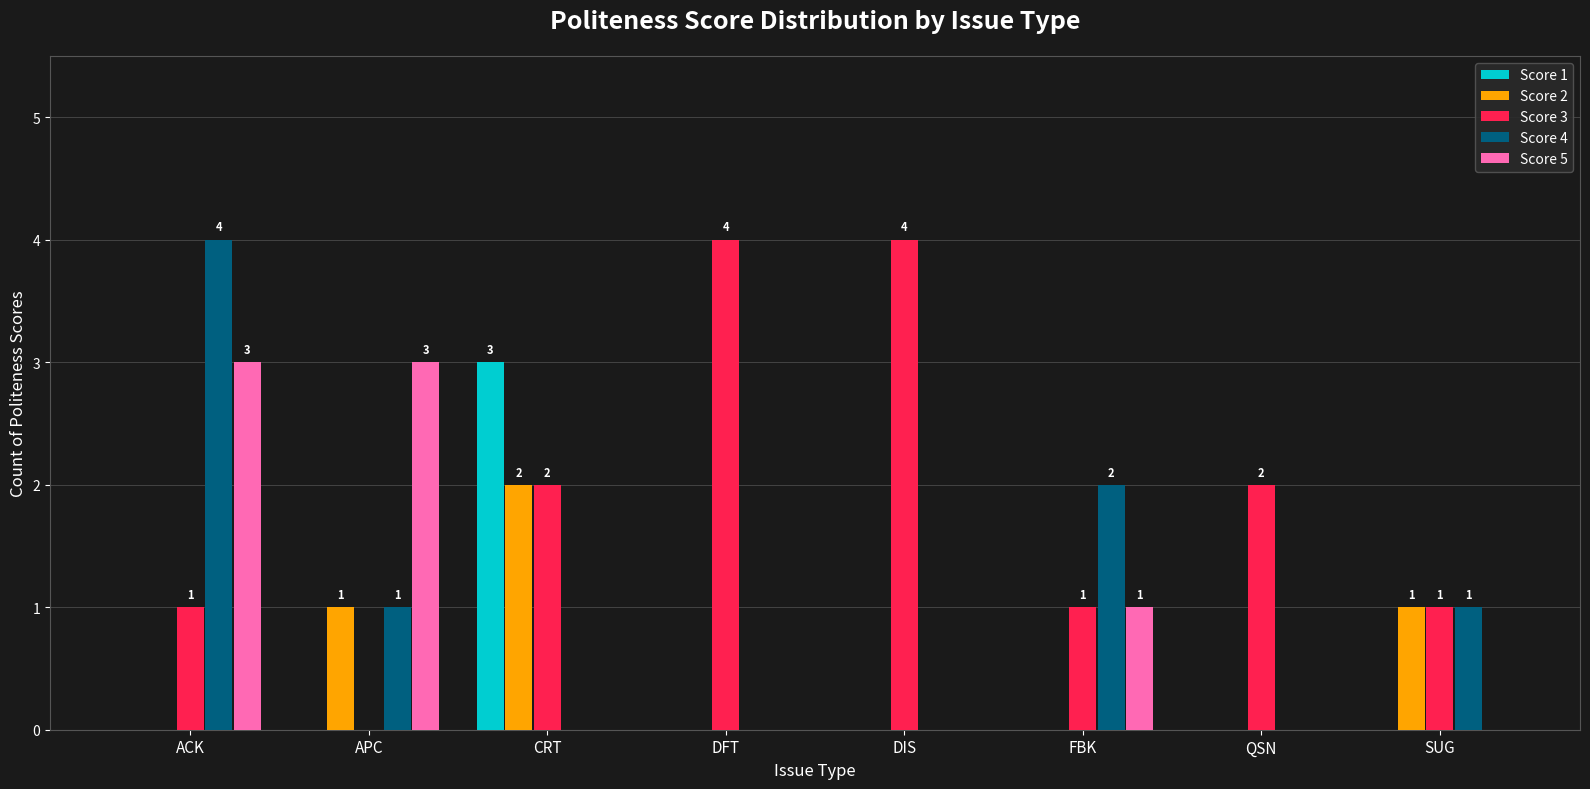

Reading left to right, list all the values displayed in this chart.

Score 1: 0	0	3	0	0	0	0	0
Score 2: 0	1	2	0	0	0	0	1
Score 3: 1	0	2	4	4	1	2	1
Score 4: 4	1	0	0	0	2	0	1
Score 5: 3	3	0	0	0	1	0	0